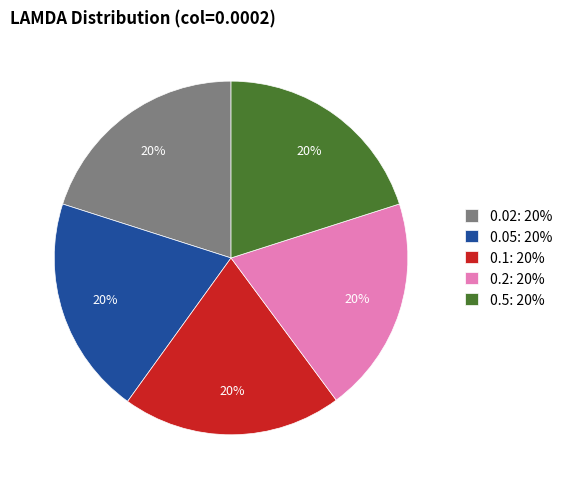

True or false: 0.1 accounts for 20% of the total.

True